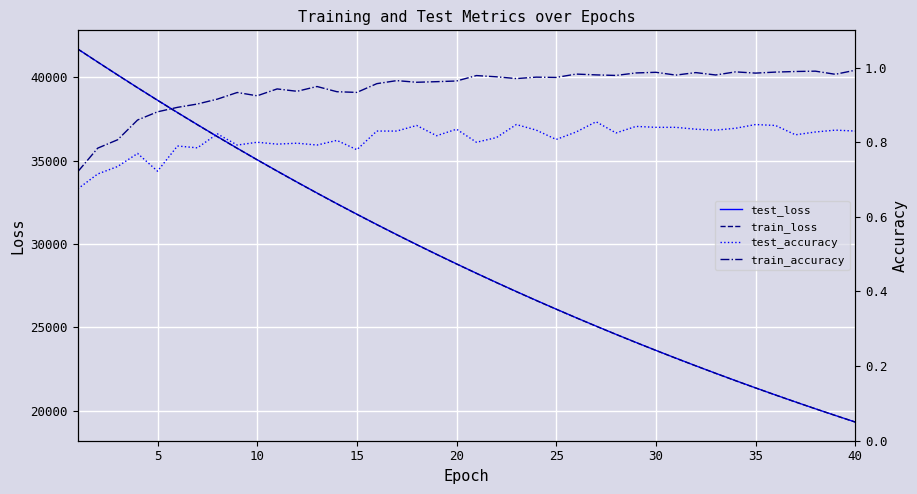

How many series are shown in this chart?

4